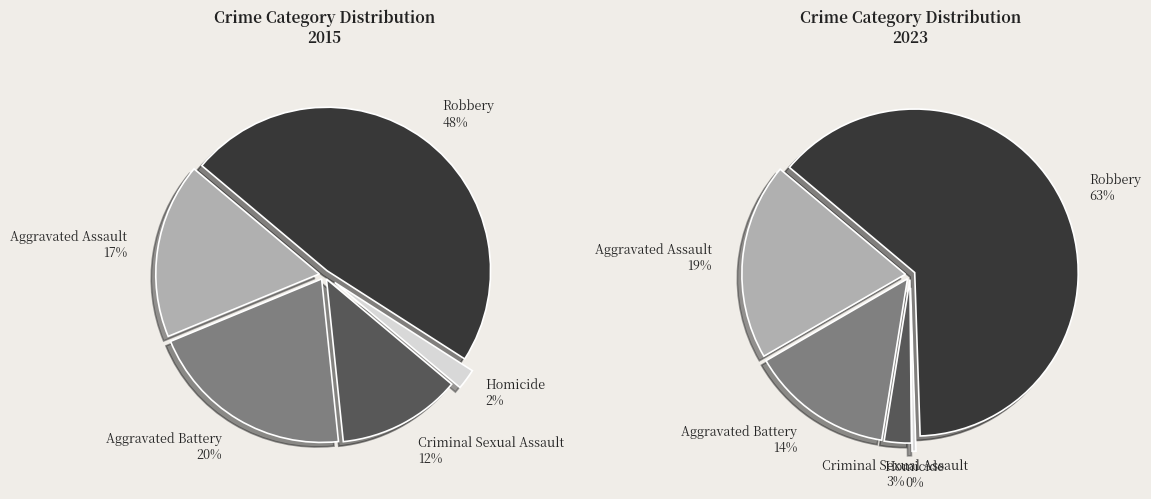

To the nearest percent, what is the difference between the 3 and values_2023 slice percentages?

18%